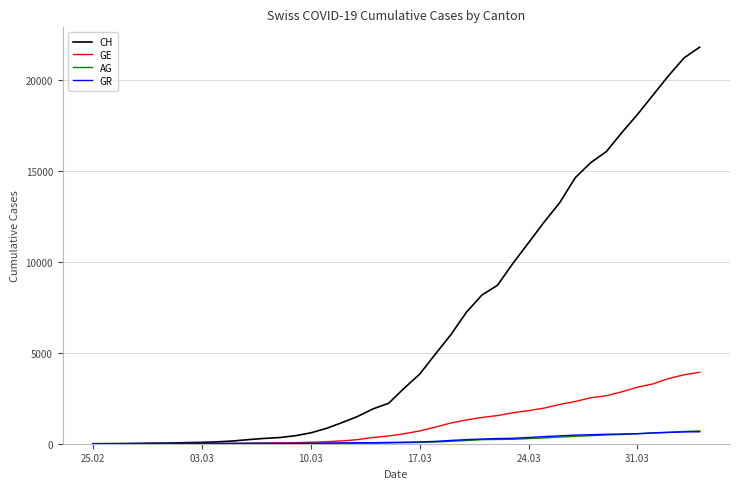

Which series has the largest range (max minus min)?

CH